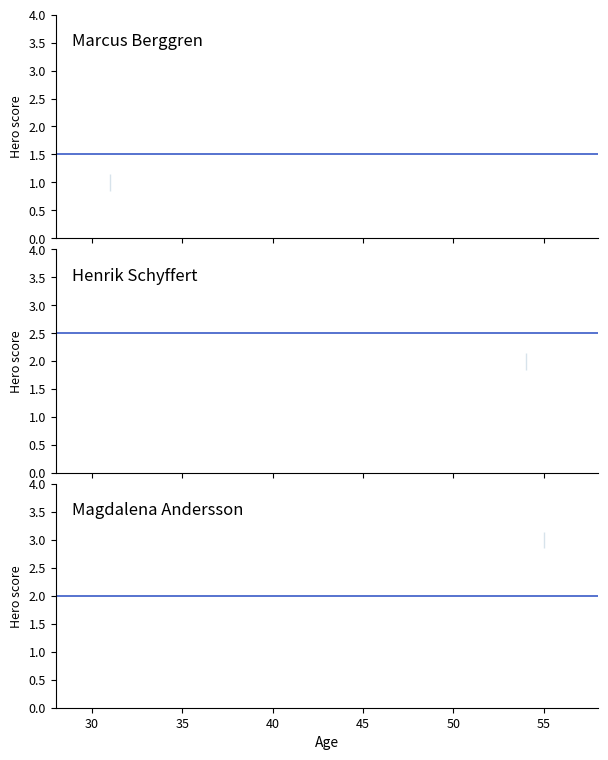

Reading left to right, list all the values displayed in this chart.

31=1	54=2	55=3